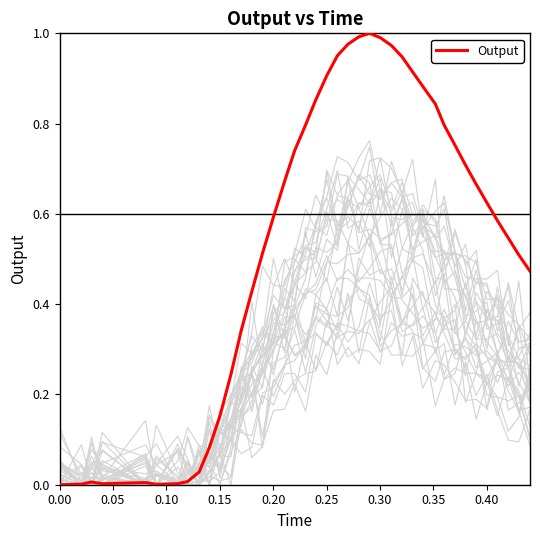

Is this an area chart (filled region under the line)?

No